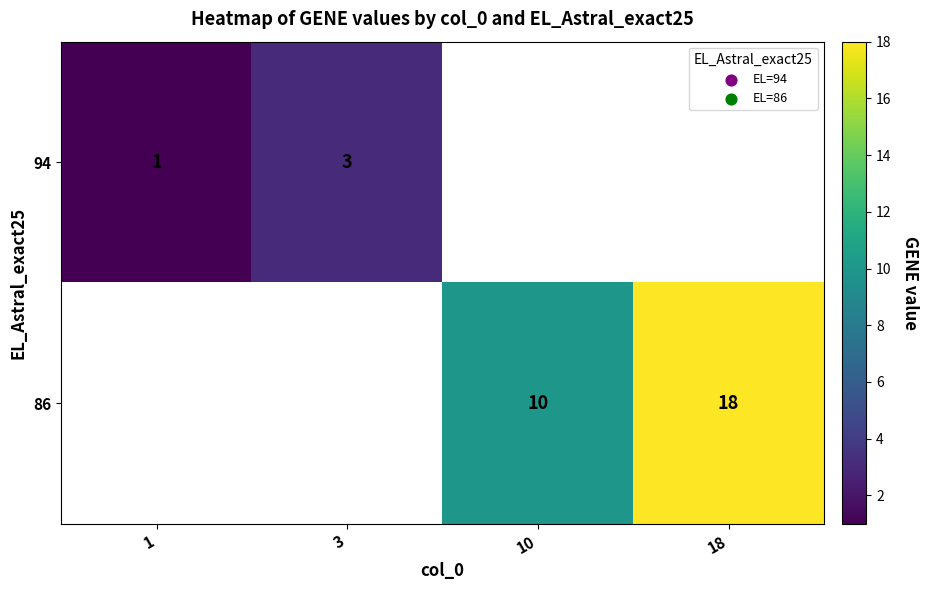

At how many categories does at least one series exceed 13?

1